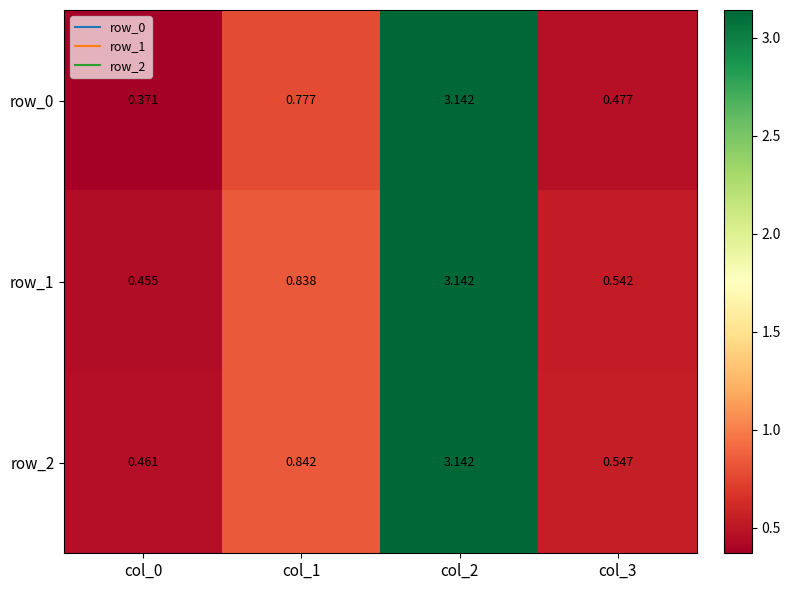

What is the average value of the row_2 series?

1.2